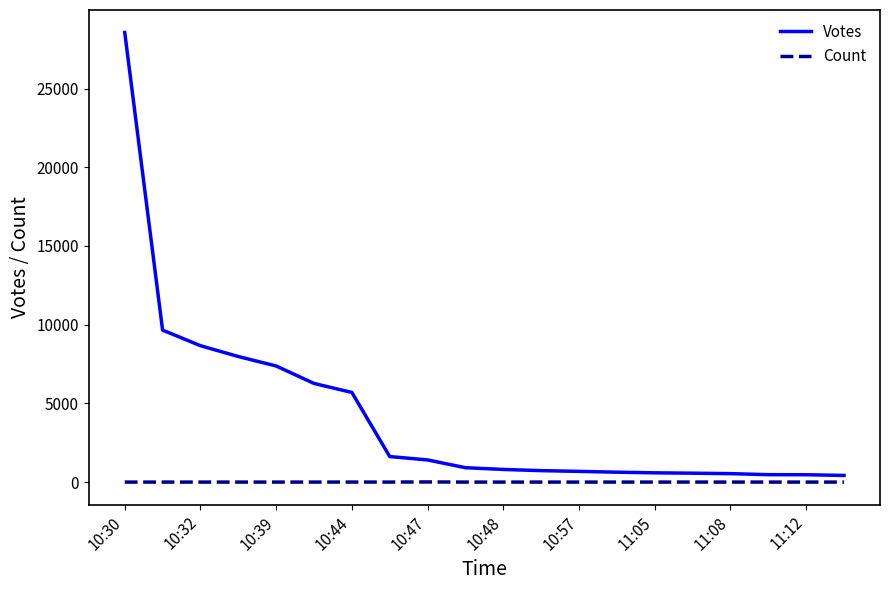

Which series has the largest range (max minus min)?

Votes